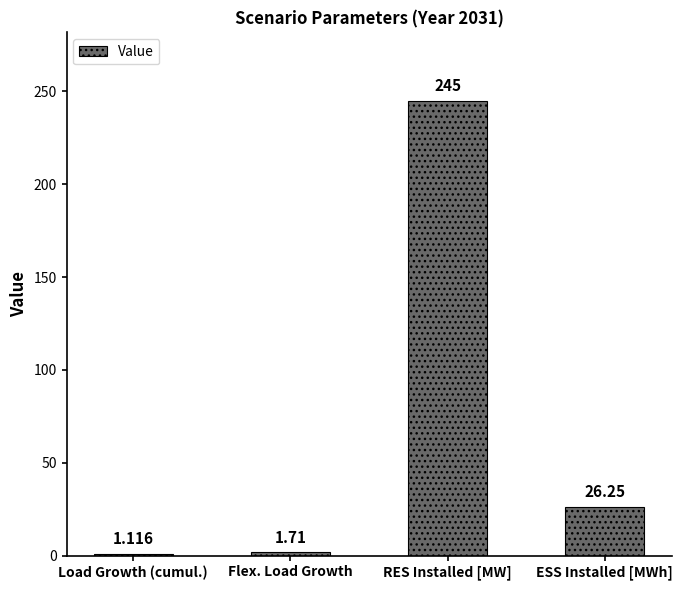

Which has a higher value, RES Installed [MW] or Flex. Load Growth?

RES Installed [MW]